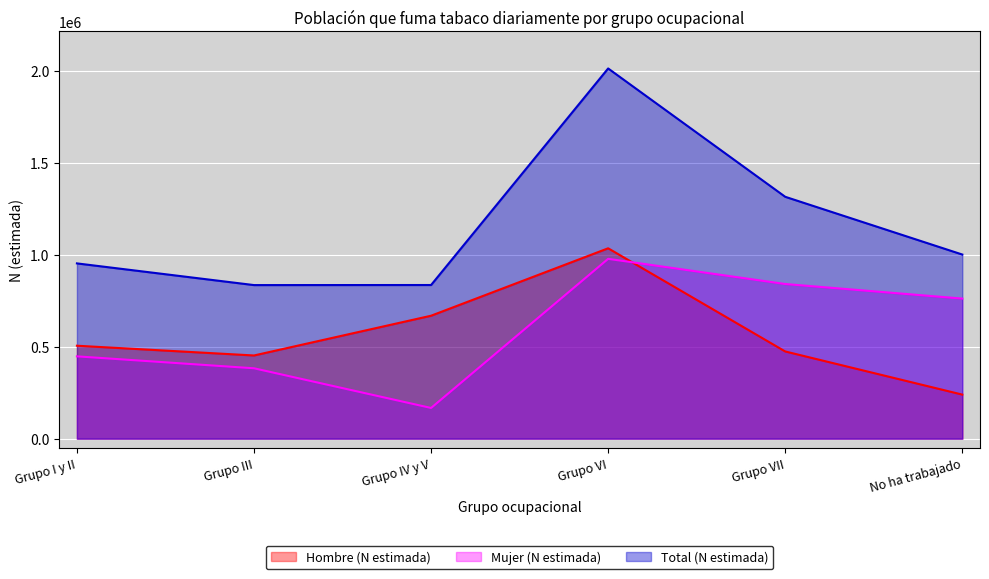

Which has a higher value, Grupo VII or Grupo VI?

Grupo VI